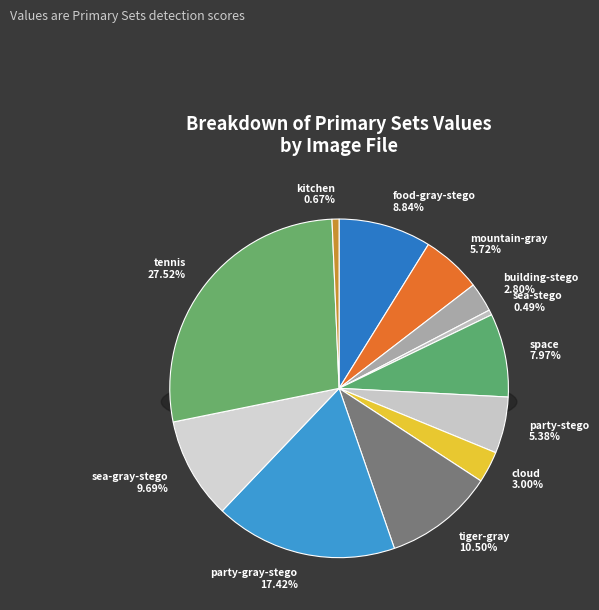

What percentage is NOT represented by party-grayscale-stego.jpg?

82.6%